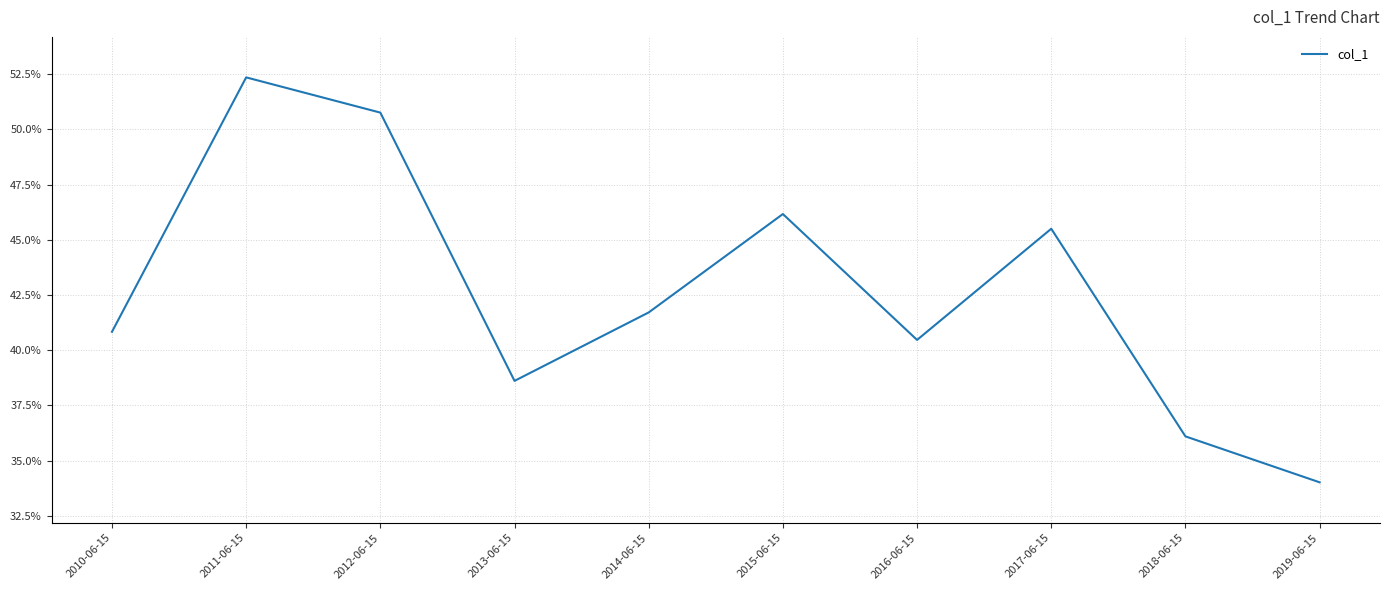

True or false: the data shows 0.1 at 2010-06-15.

False